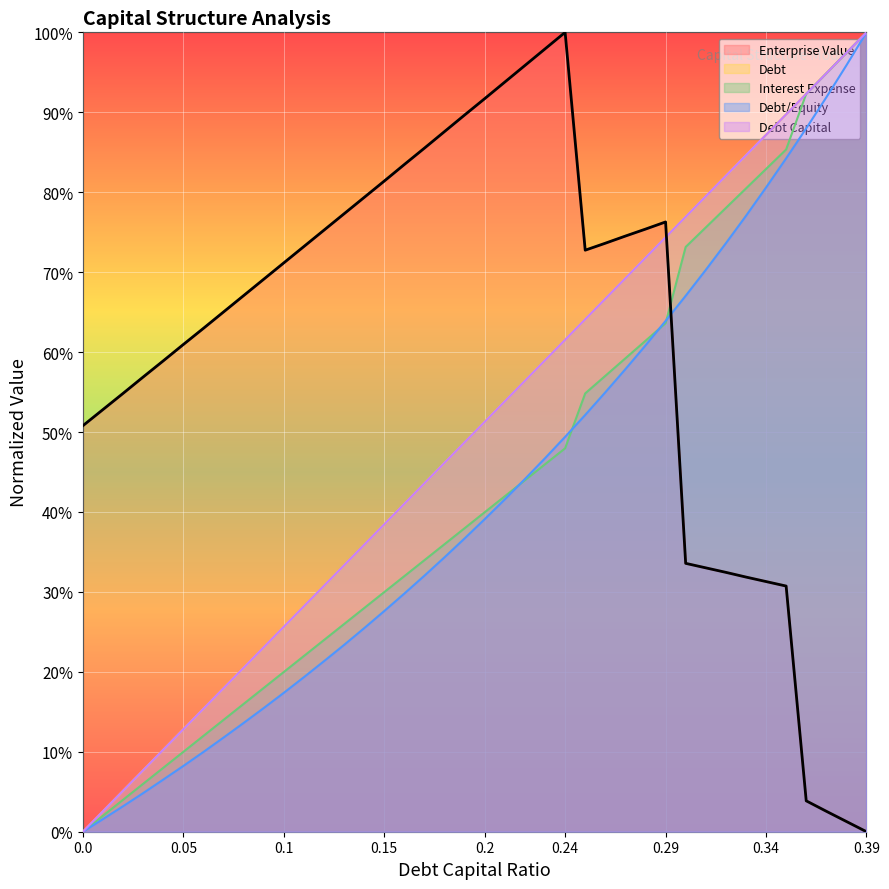

How many intersections are there between interest_expense and debt_capital?

1